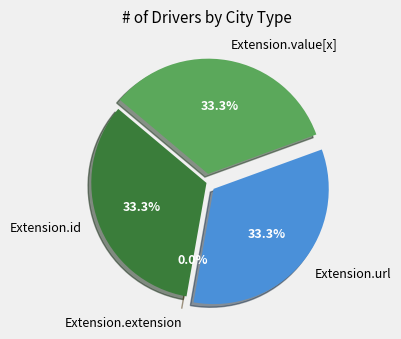

Which category accounts for the majority?

Extension.url